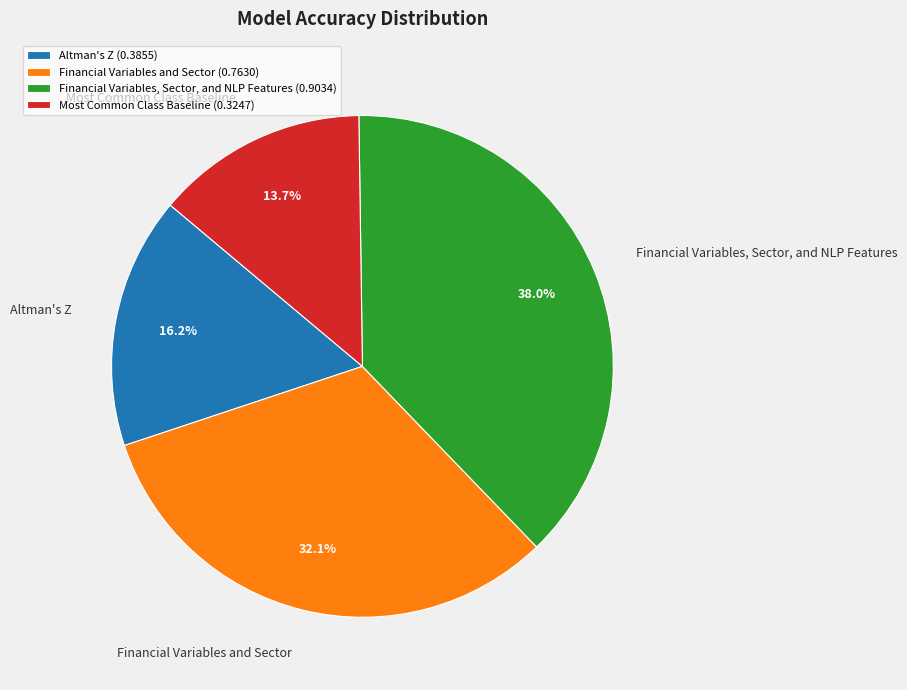

Which has a higher value, Altman's Z or Most Common Class Baseline?

Altman's Z